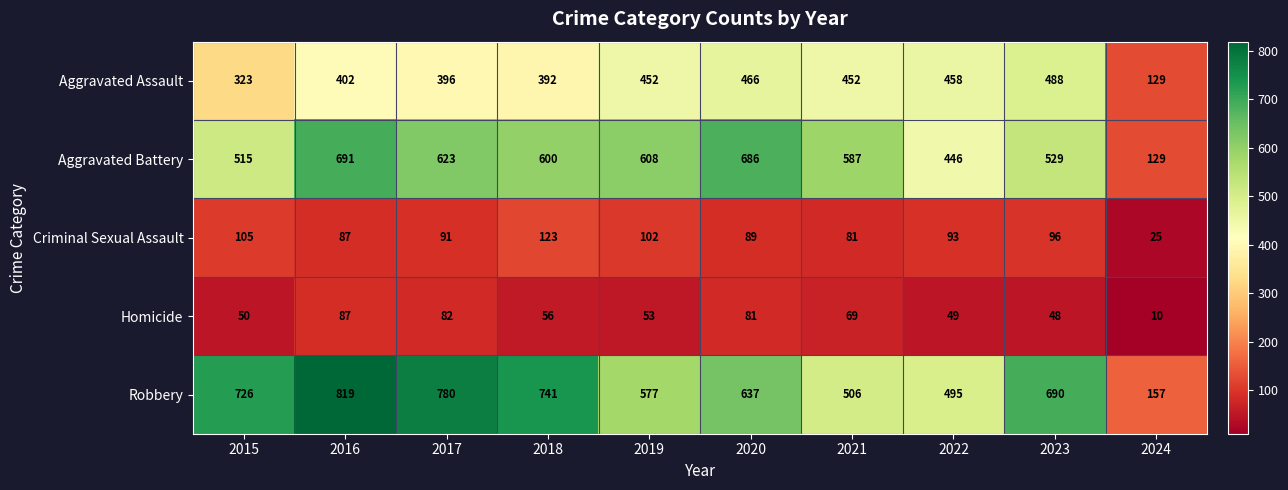

At 2018, list the series in order from smallest to largest.

Homicide, Criminal Sexual Assault, Aggravated Assault, Aggravated Battery, Robbery